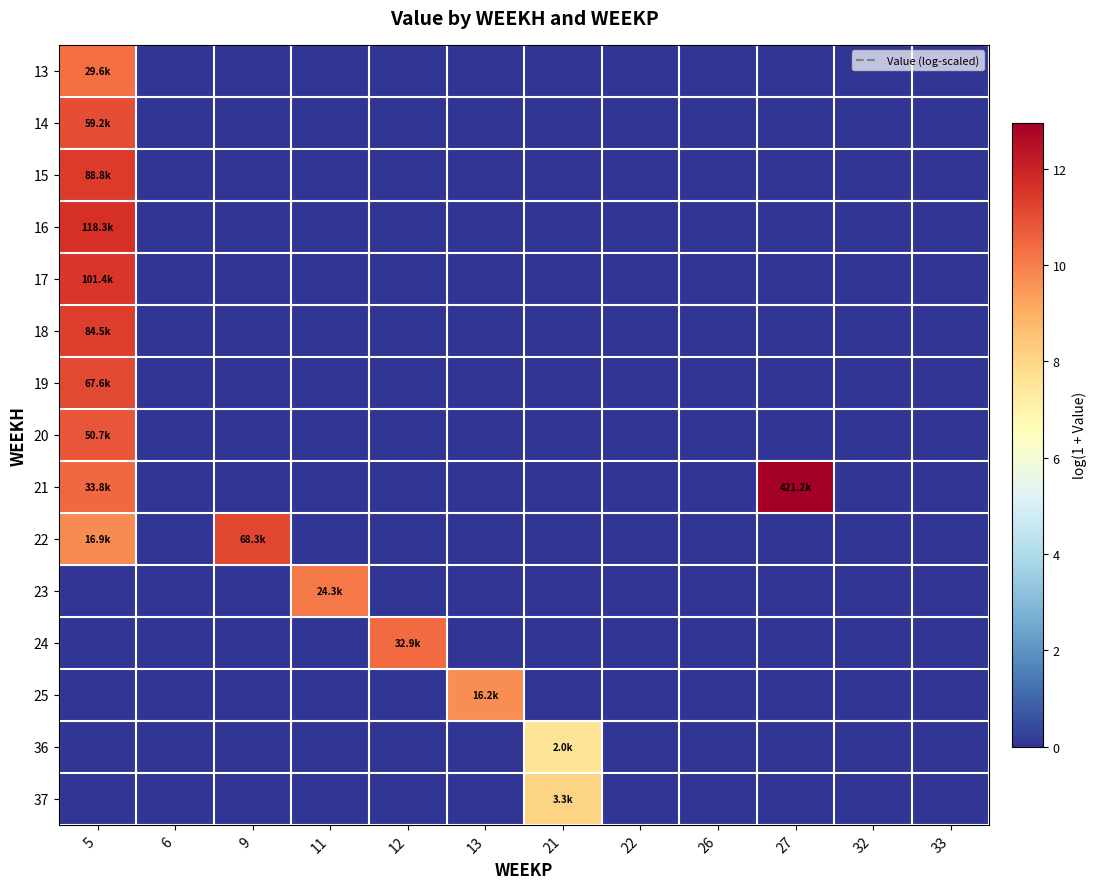

At which category is the sum across all series the highest?

5